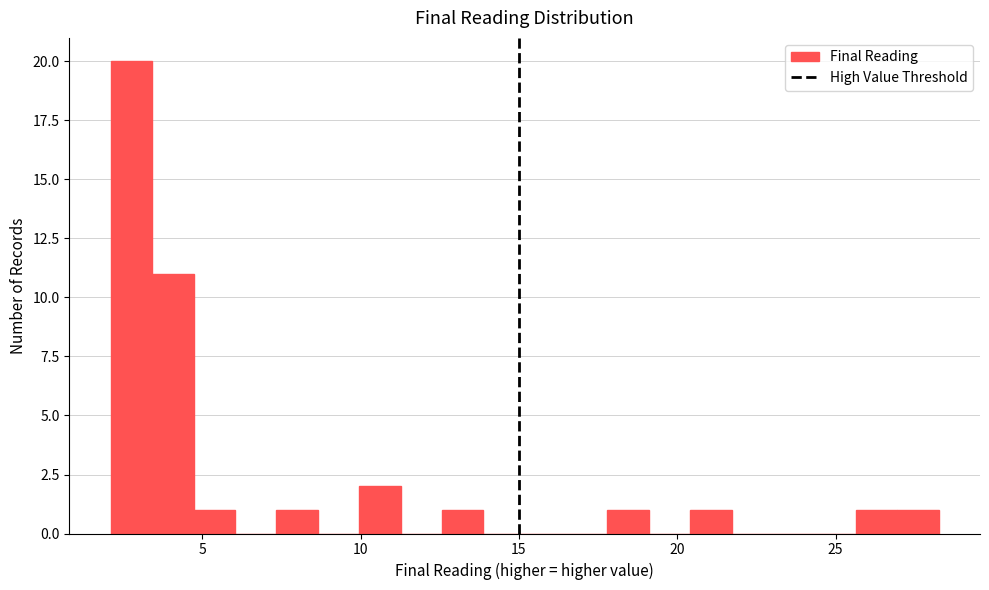

Read against the x-axis, roughly where is the centre of the tallest bar?

3.0